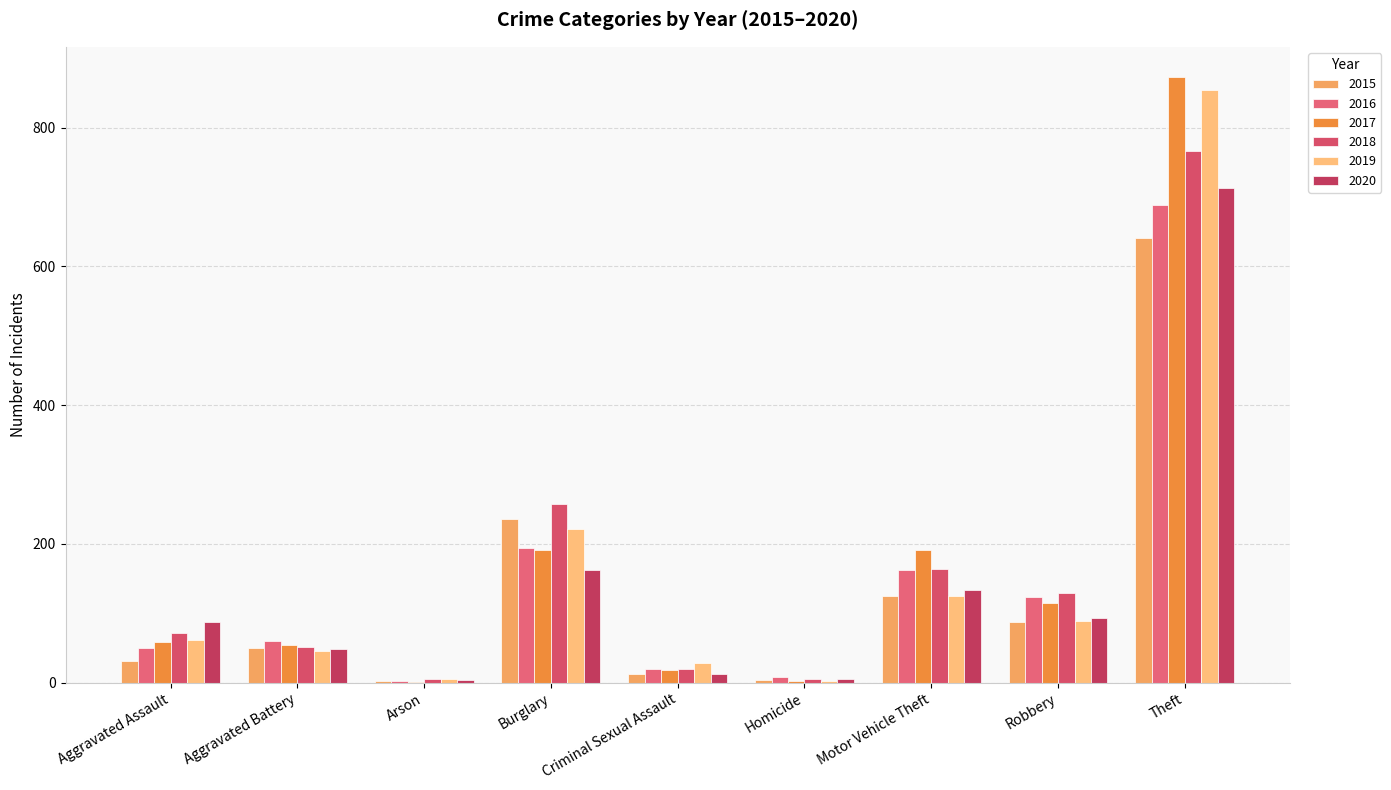

Reading left to right, list all the values displayed in this chart.

2015: Aggravated Assault=31	Aggravated Battery=50	Arson=3	Burglary=236	Criminal Sexual Assault=13	Homicide=4	Motor Vehicle Theft=125	Robbery=87	Theft=641
2016: Aggravated Assault=50	Aggravated Battery=60	Arson=3	Burglary=194	Criminal Sexual Assault=20	Homicide=8	Motor Vehicle Theft=163	Robbery=123	Theft=689
2017: Aggravated Assault=59	Aggravated Battery=54	Arson=1	Burglary=192	Criminal Sexual Assault=19	Homicide=2	Motor Vehicle Theft=191	Robbery=115	Theft=873
2018: Aggravated Assault=72	Aggravated Battery=52	Arson=6	Burglary=257	Criminal Sexual Assault=20	Homicide=5	Motor Vehicle Theft=164	Robbery=130	Theft=767
2019: Aggravated Assault=61	Aggravated Battery=45	Arson=5	Burglary=221	Criminal Sexual Assault=29	Homicide=3	Motor Vehicle Theft=125	Robbery=89	Theft=855
2020: Aggravated Assault=87	Aggravated Battery=48	Arson=4	Burglary=163	Criminal Sexual Assault=12	Homicide=6	Motor Vehicle Theft=134	Robbery=94	Theft=713